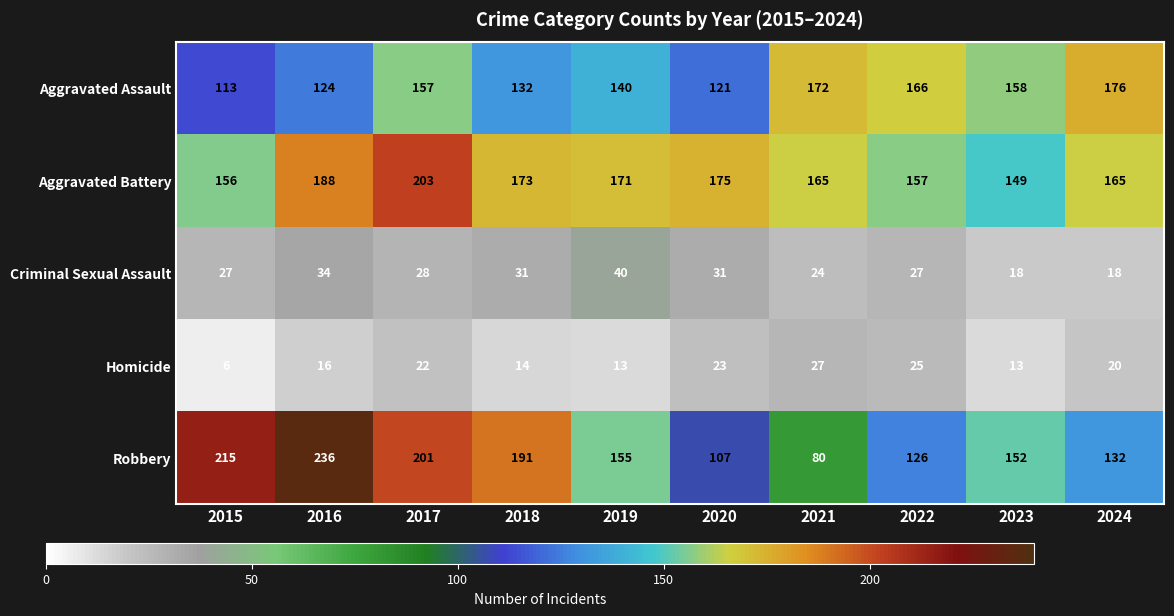

At how many categories does at least one series exceed 16?

10